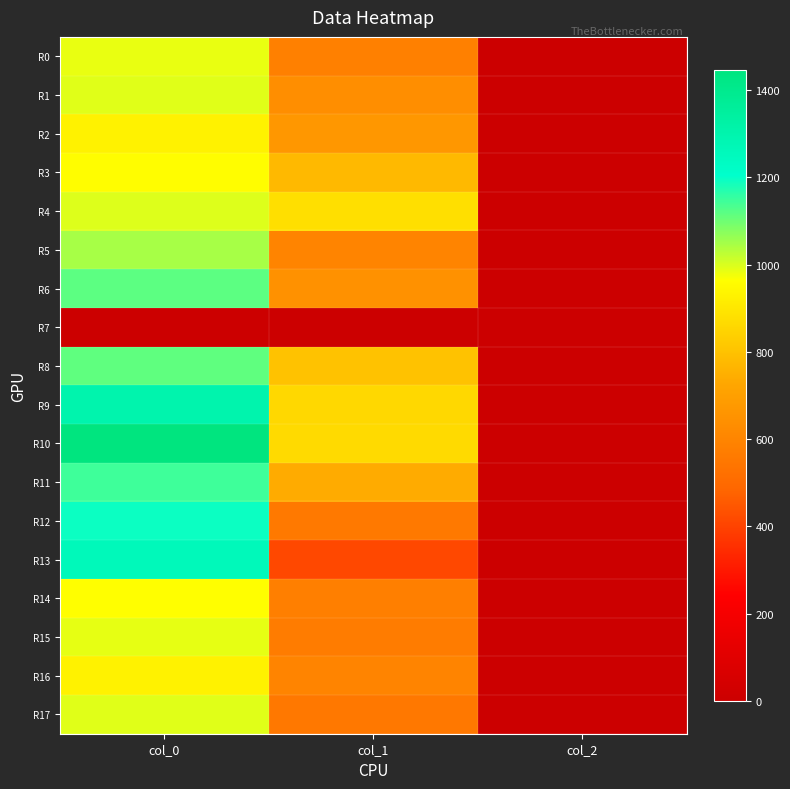

Rank the series at col_1 from lowest to highest value.

R7, R13, R17, R12, R15, R14, R0, R5, R16, R1, R6, R2, R11, R3, R8, R9, R10, R4